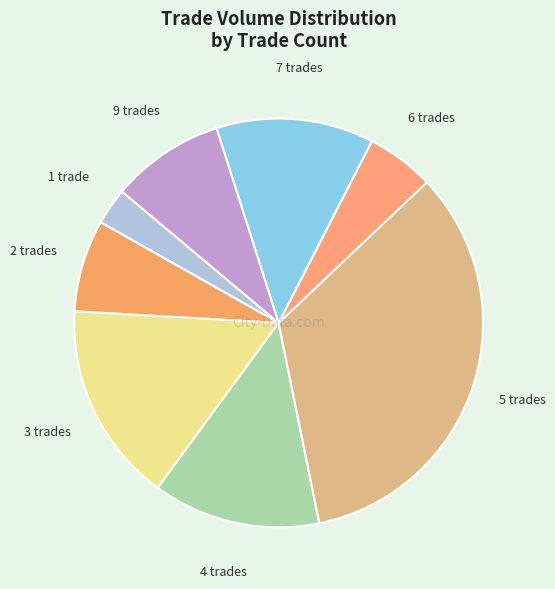

The 5 trades slice represents 24% of the pie. True or false?

False